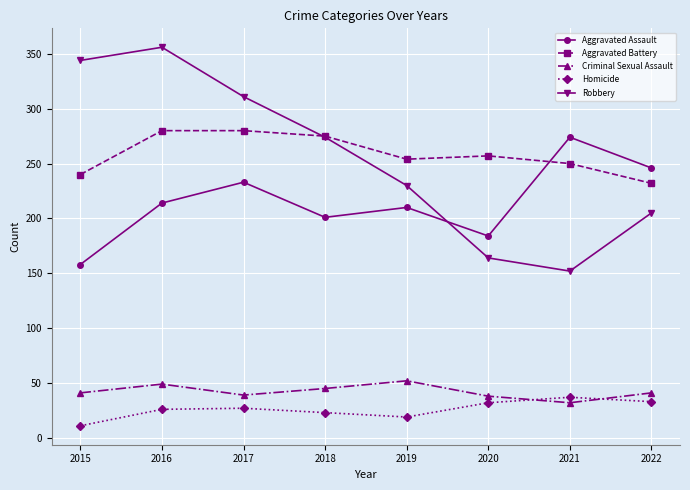

Which series has the largest range (max minus min)?

Robbery